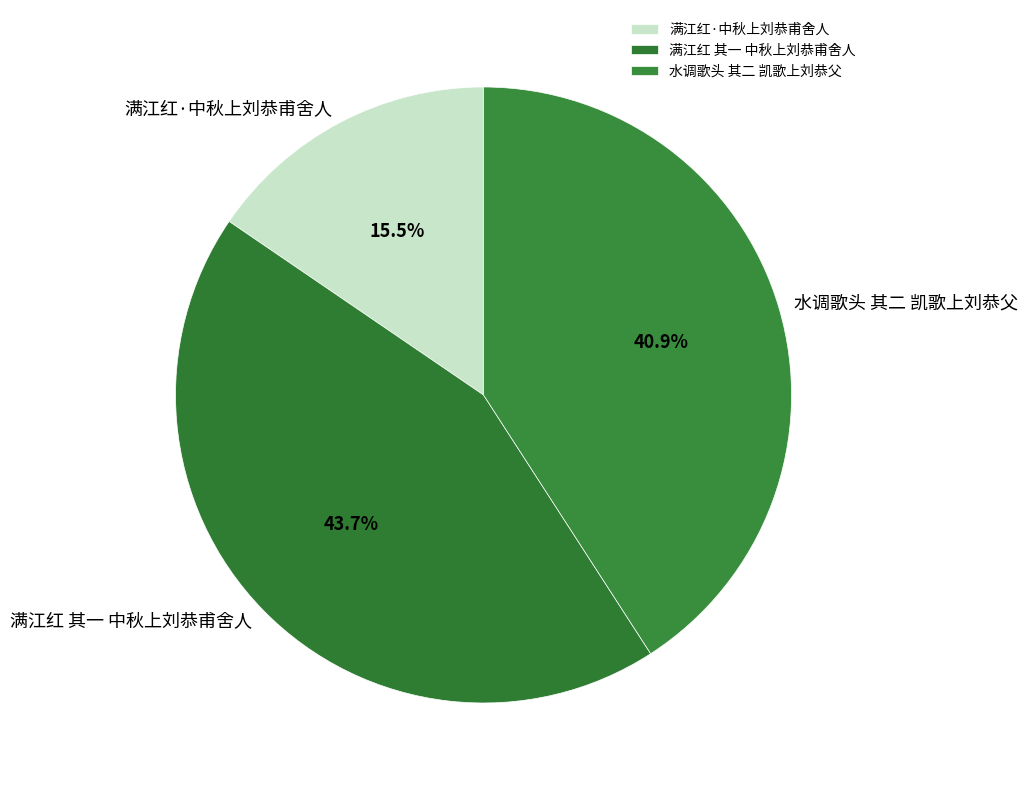

How many segments does this pie chart have?

3